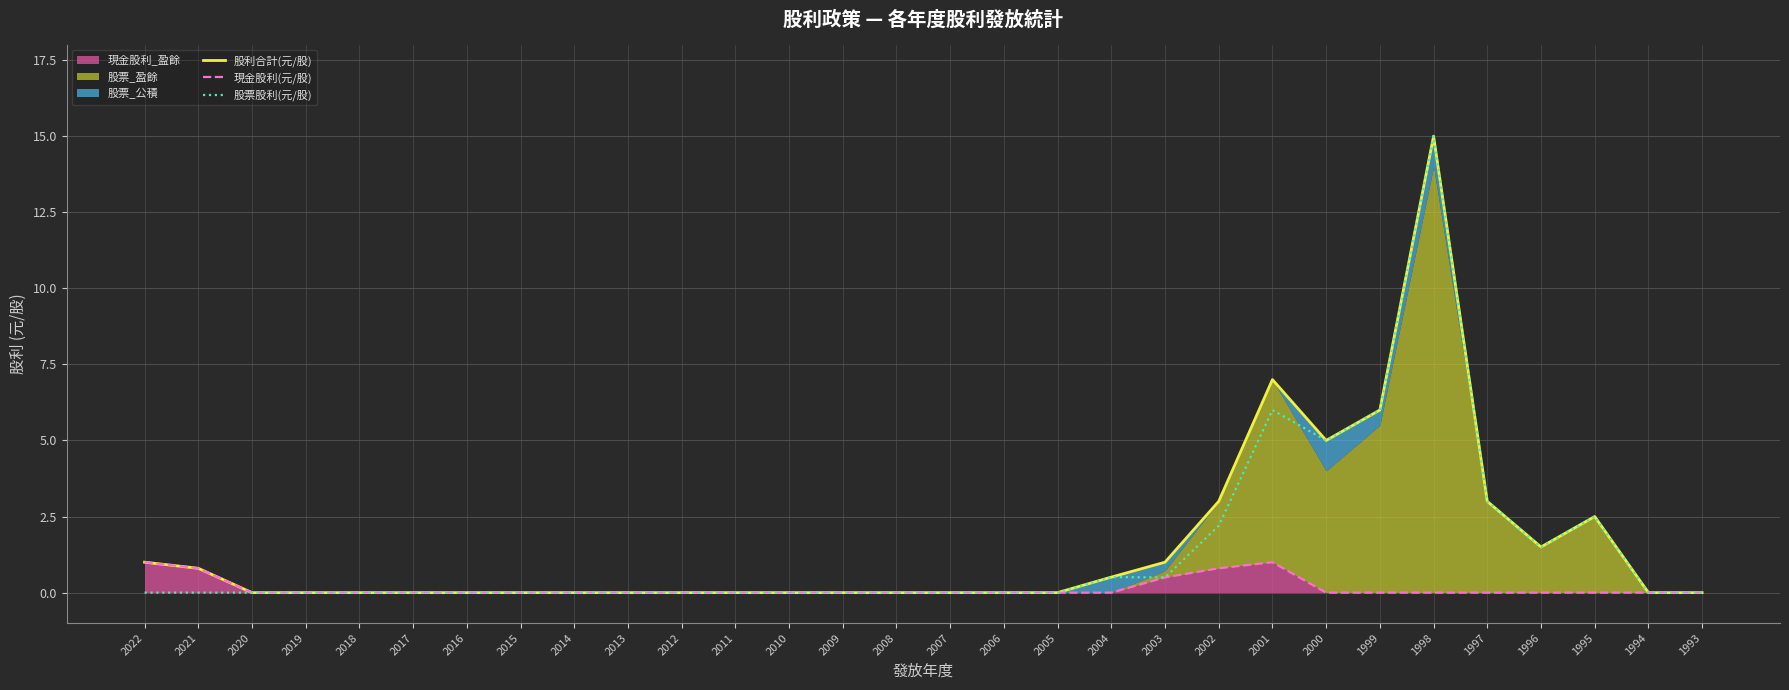

Count the number of categories in the chart.

30